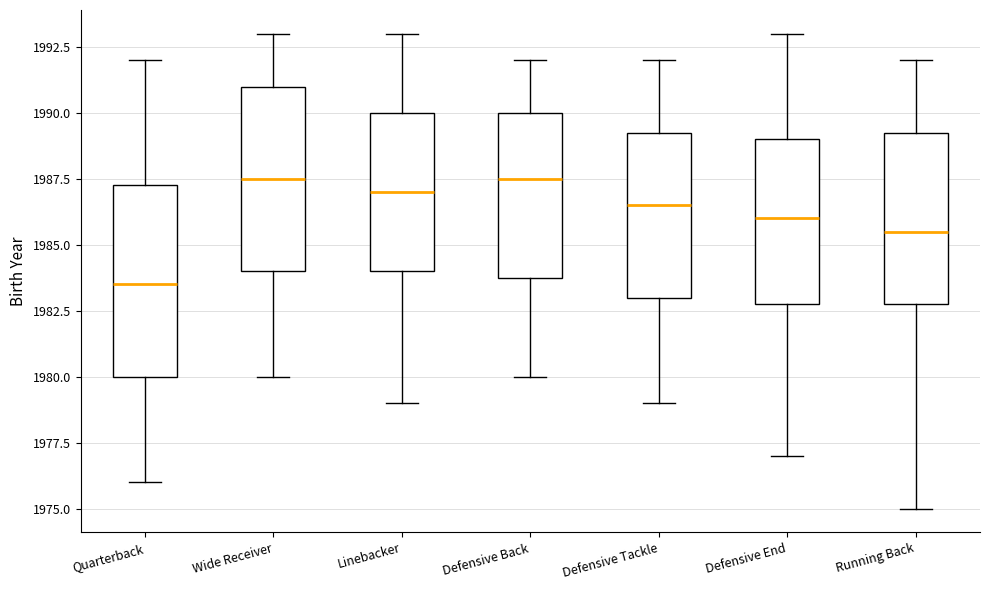

Where is the lower edge of the box for Quarterback on the y-axis? The values are not printed on the chart, so give them approximately, as read against the axis.

1980.0